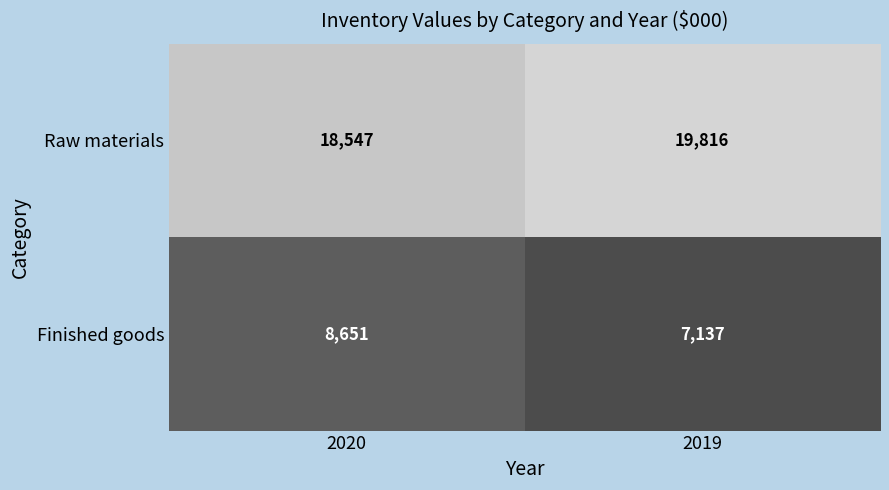

What is the total value across all series at 2019?

26953